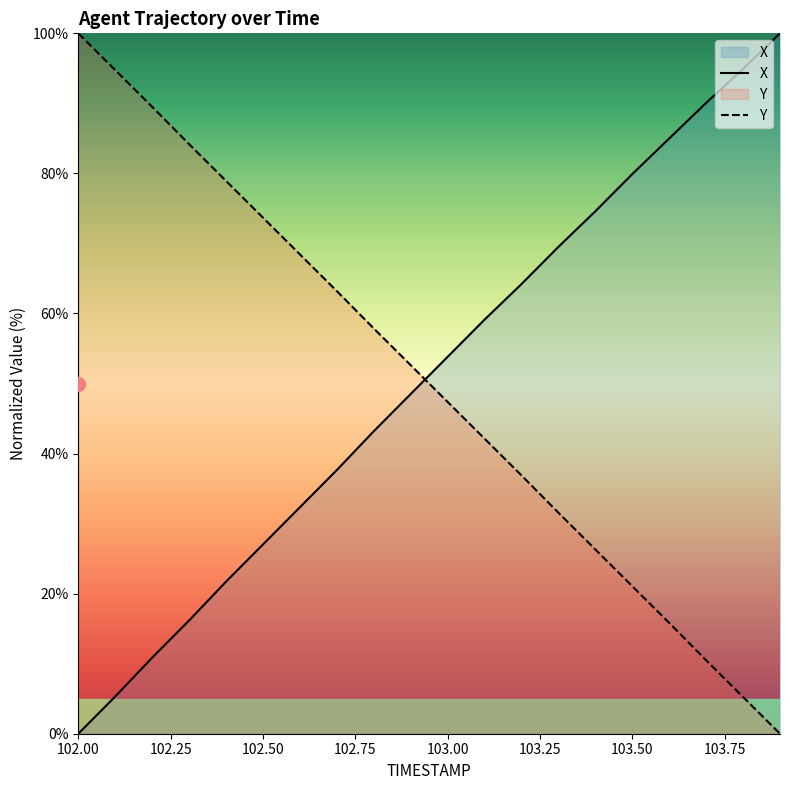

Rank the series by their maximum value, from lowest to highest.

X, Y